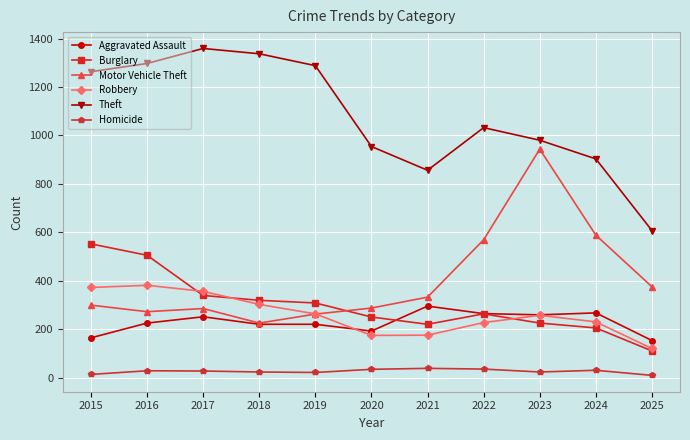

The Homicide series shows 35 at 2022. True or false?

True